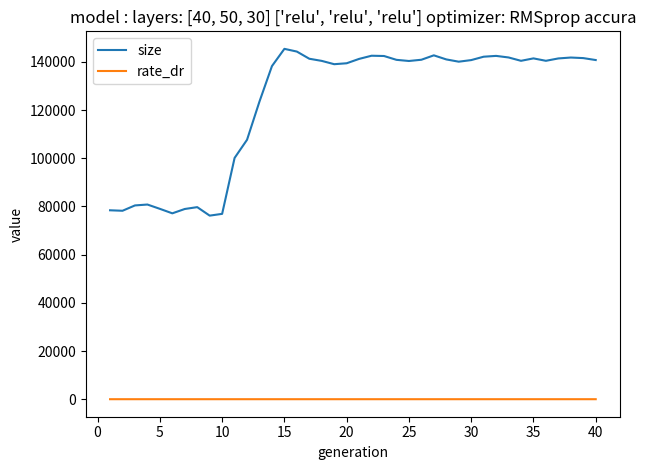

How many lines are shown in the chart?

2